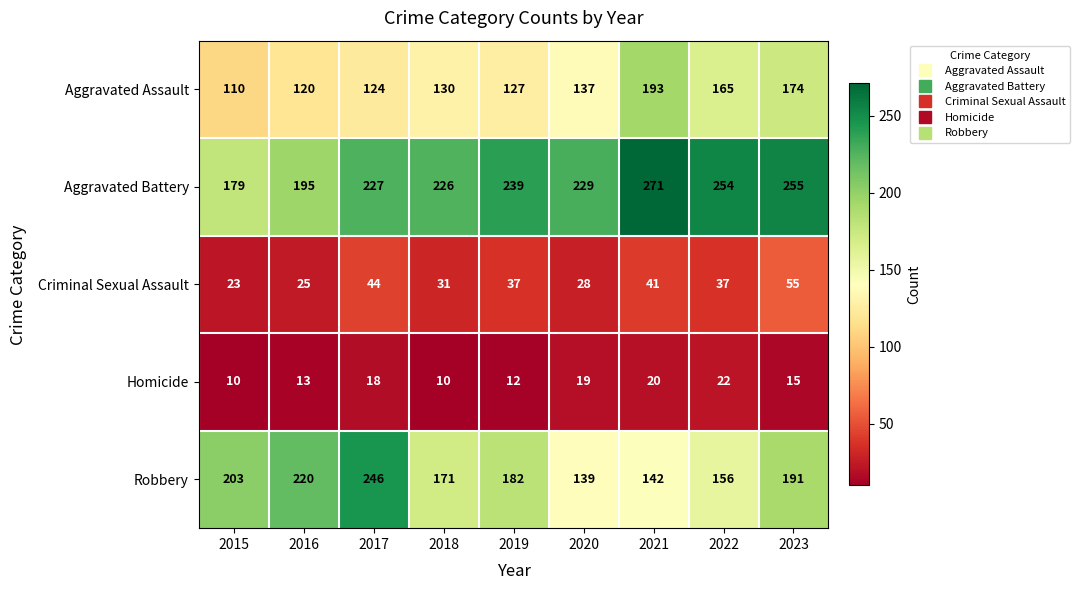

Is it true that Robbery equals 191 at 2023?

True